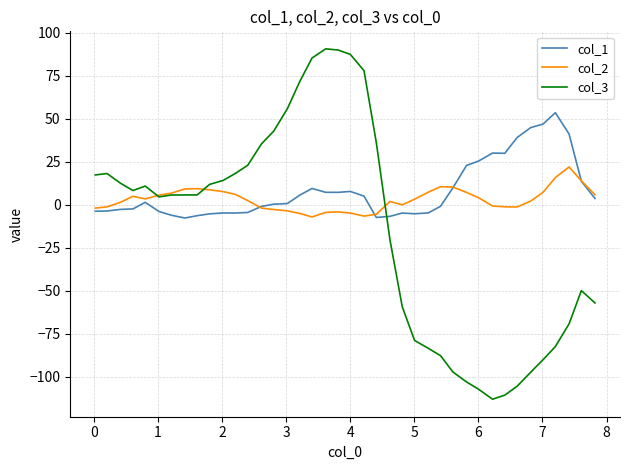

What is the greatest value displayed?

90.8